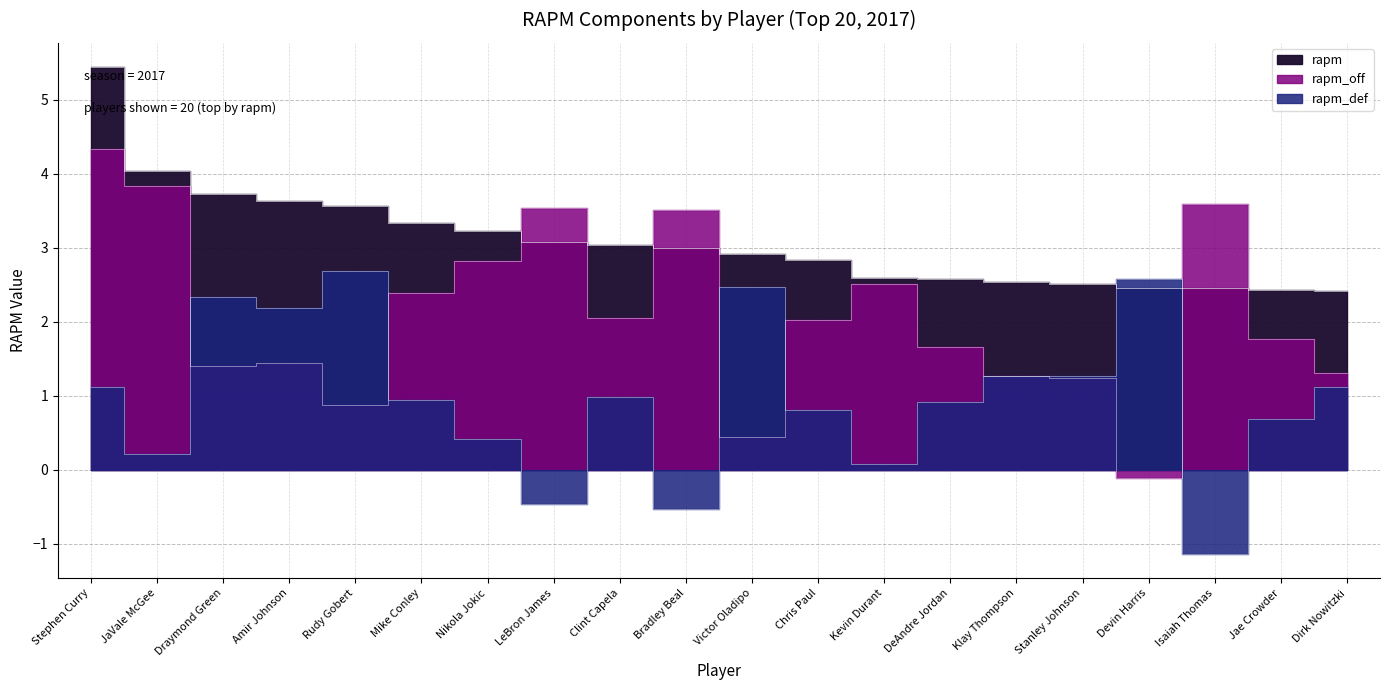

What is the label of the 18th point from the left?

Isaiah Thomas